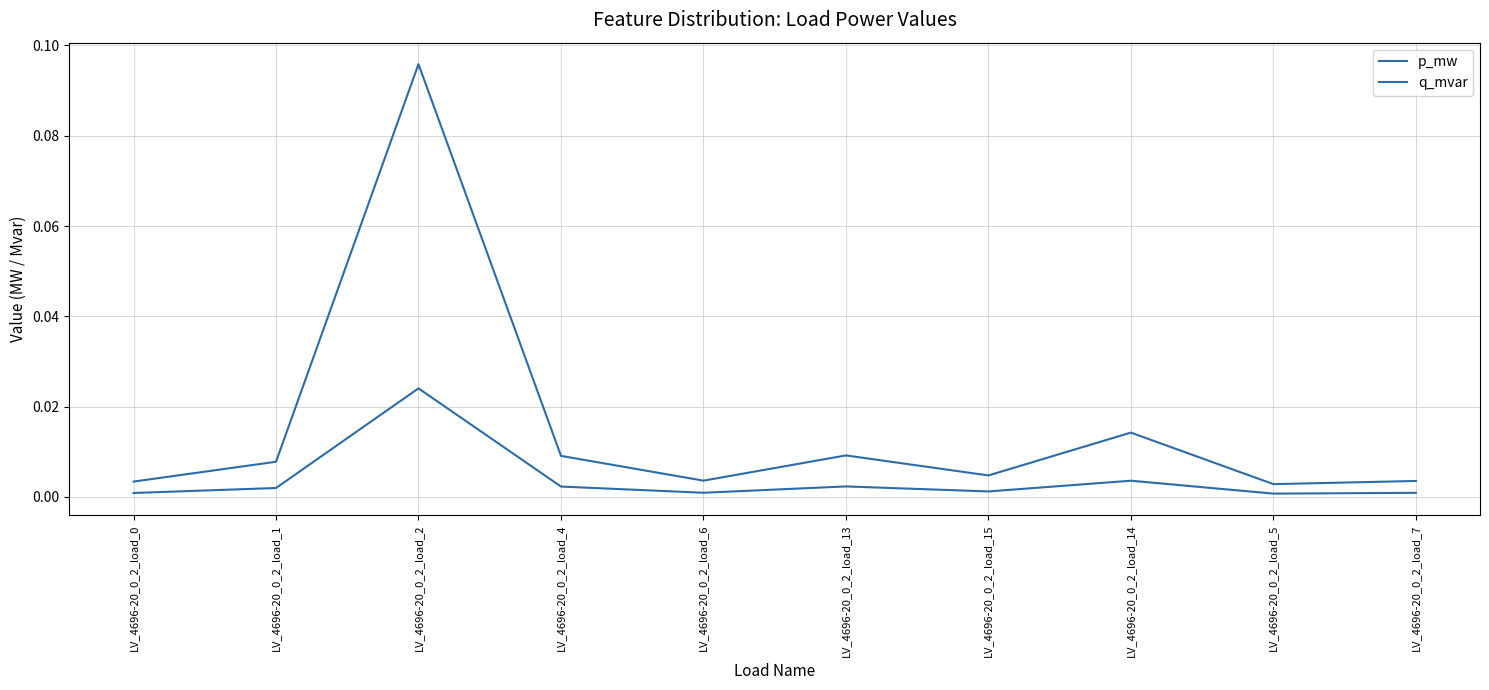

Is this an area chart (filled region under the line)?

No